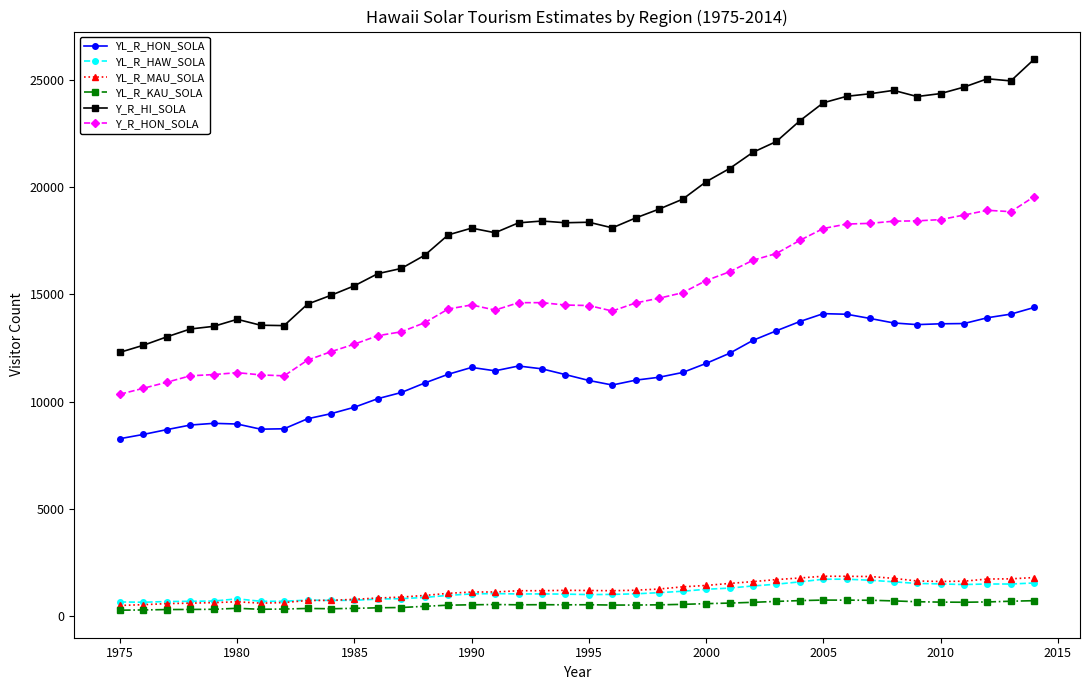

What is the value of the Y_R_HON_SOLA point at the 16th from the left?

14504.9